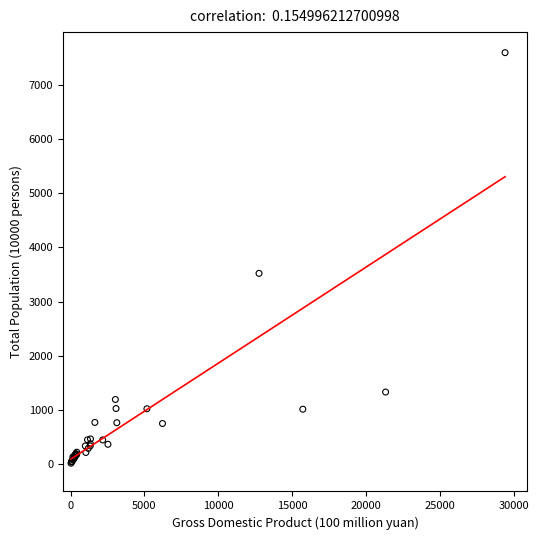

What Y value in the scatter plot is closest to 3807?

3522.2